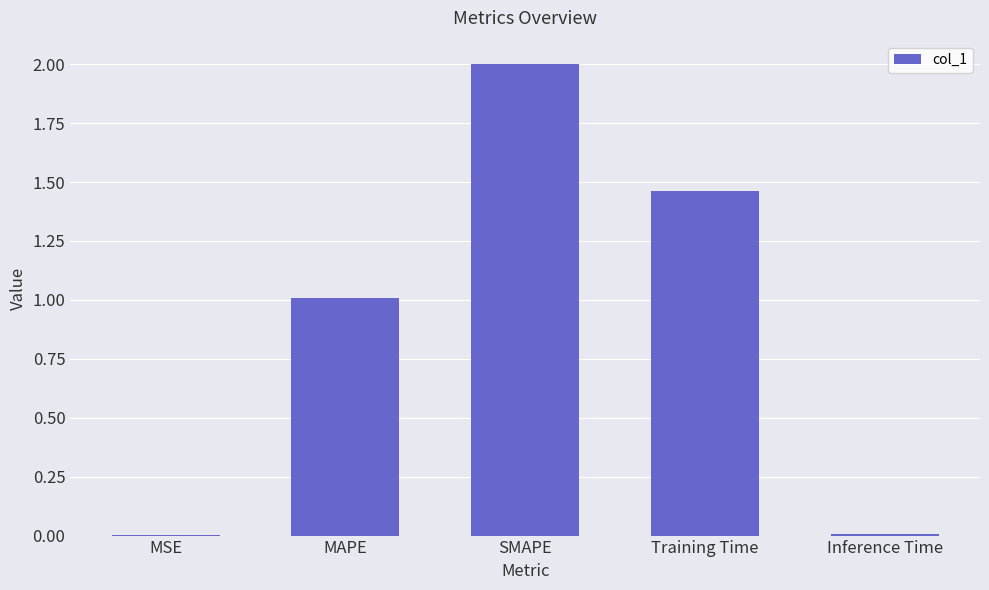

What is the greatest value displayed?

2.0